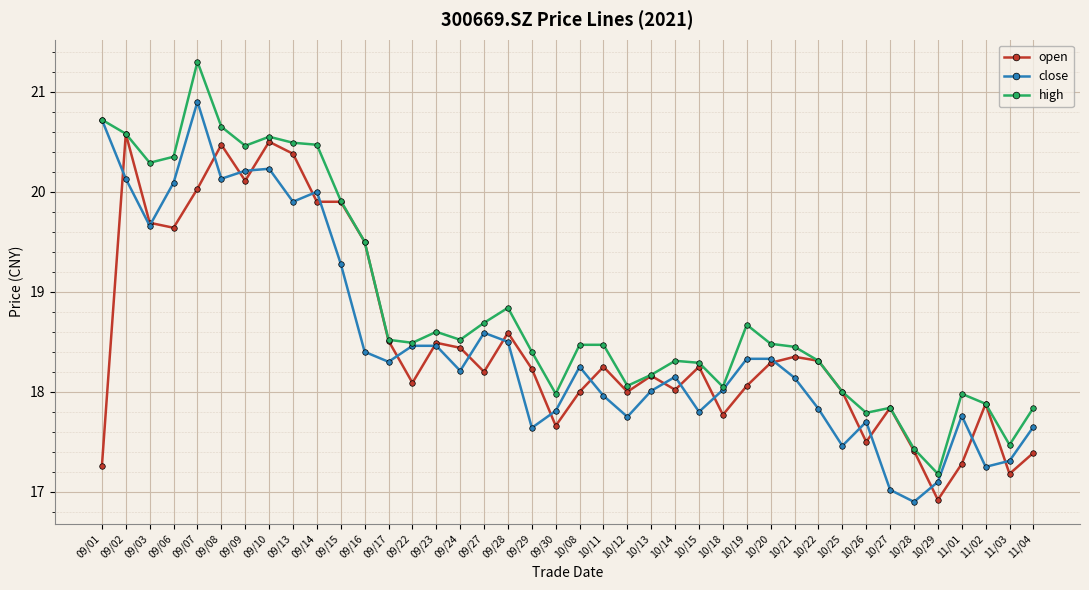

Where do close and open first cross each other?

09/01 and 09/02